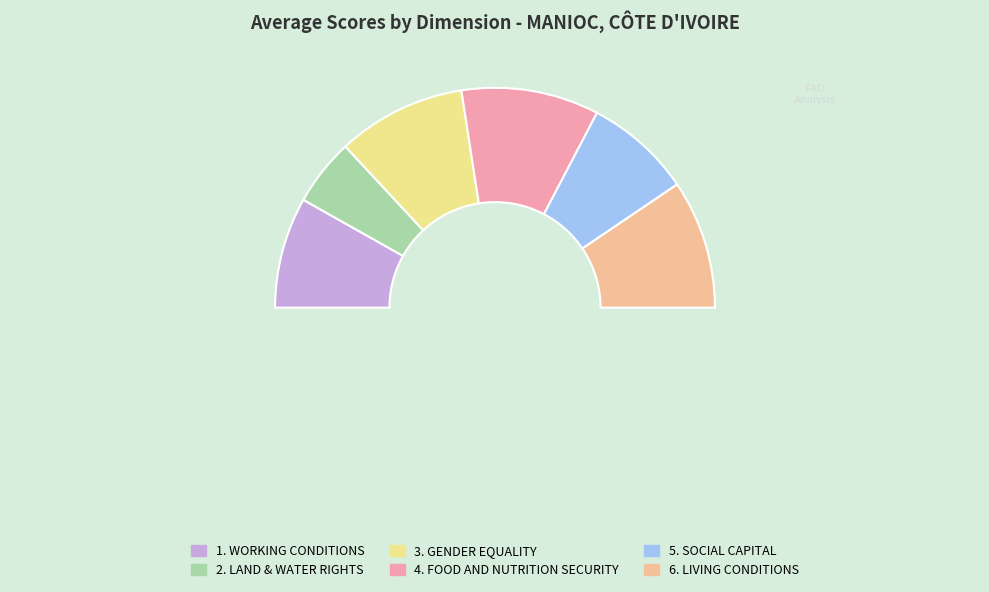

Which has a higher value, 2. LAND & WATER RIGHTS or 6. LIVING CONDITIONS?

6. LIVING CONDITIONS